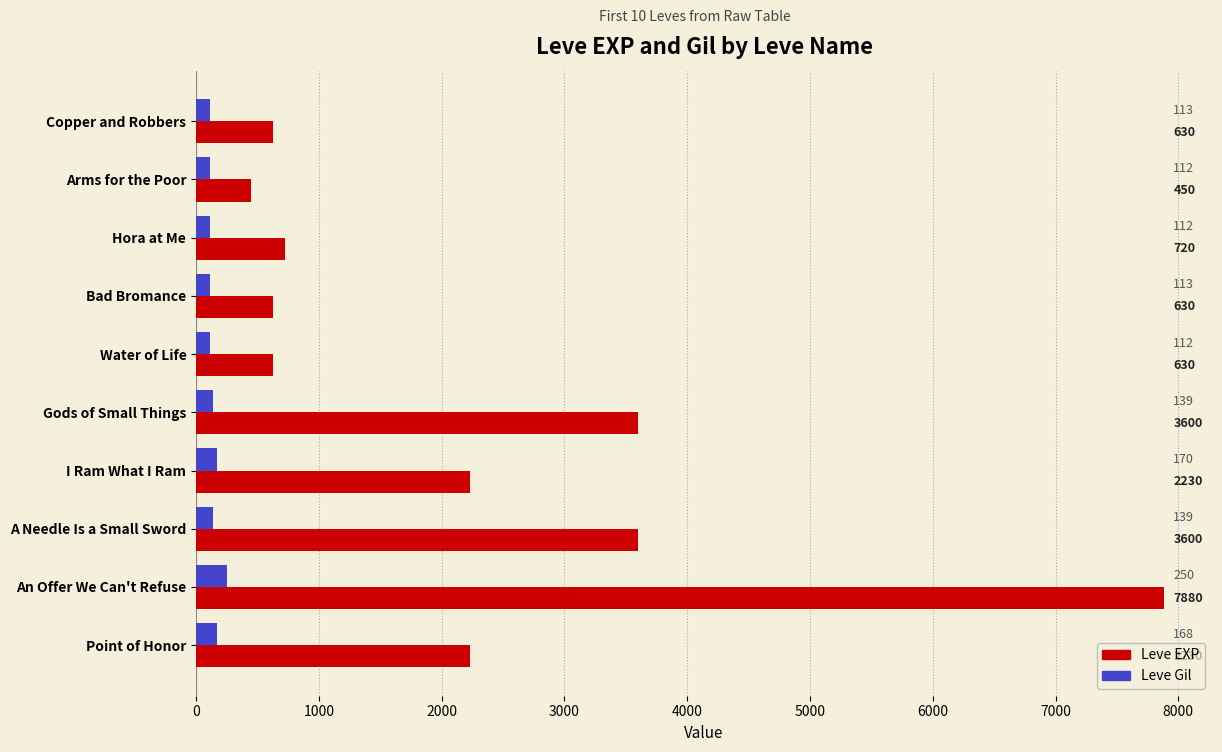

Which series changed the most between Bad Bromance and Gods of Small Things?

Leve EXP